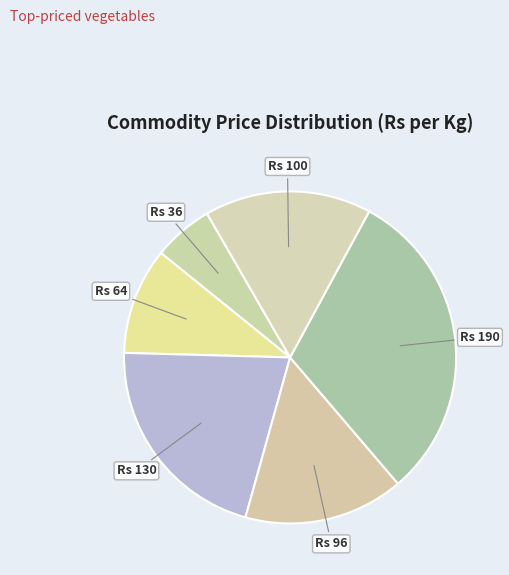

To the nearest percent, what is the difference between the largest and smallest slice percentages?

25%